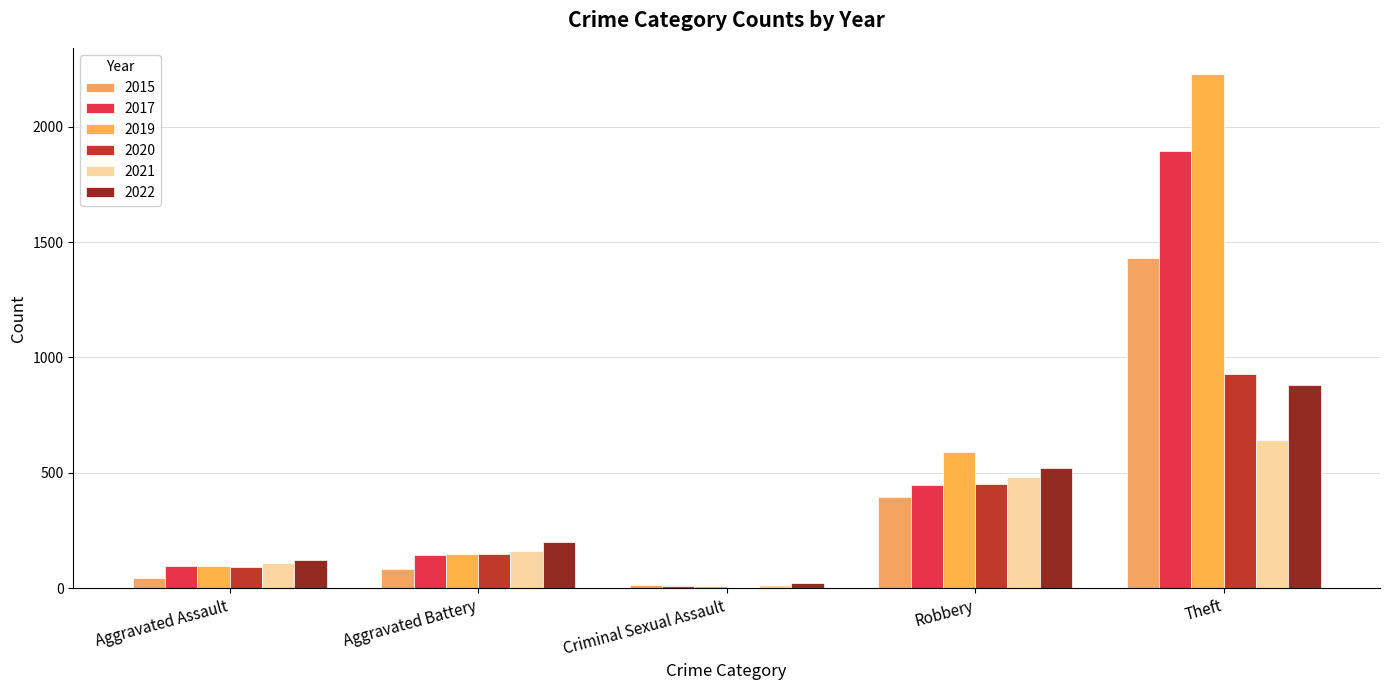

What is the sum of all 2021 values?

1413